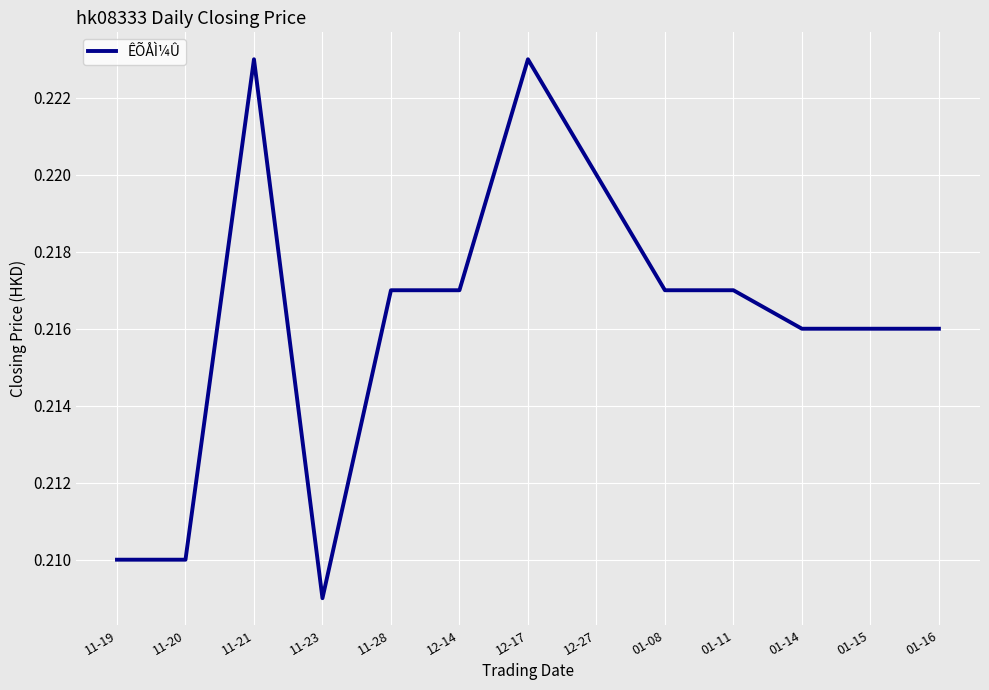

Where is the data nearest to the value 0?

11-23